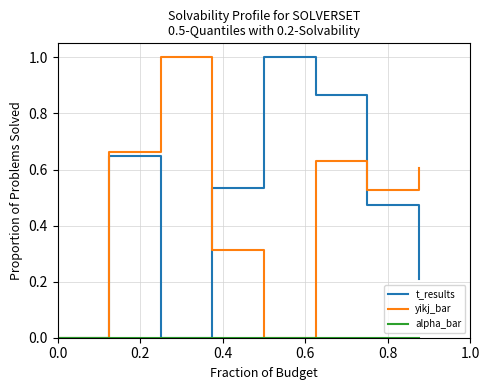

What is the greatest value displayed?

1.0